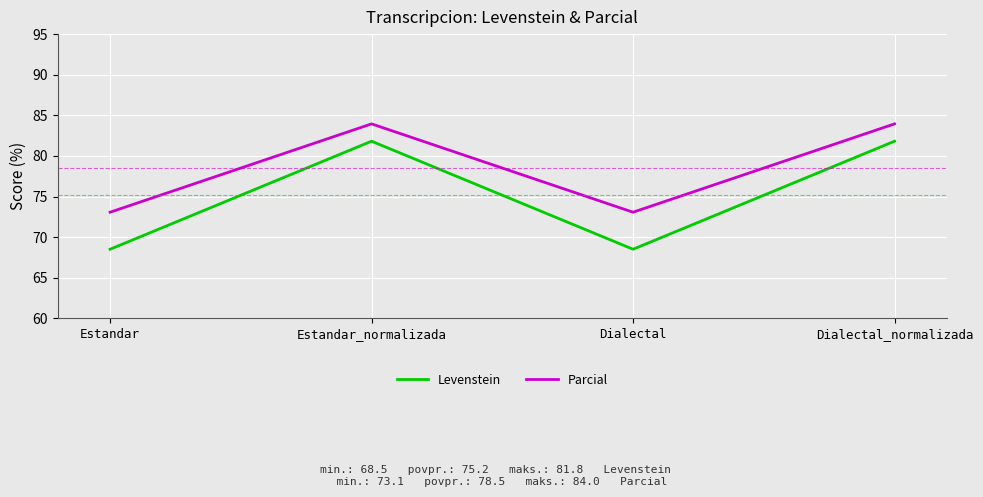

Which series has the largest range (max minus min)?

Levenstein